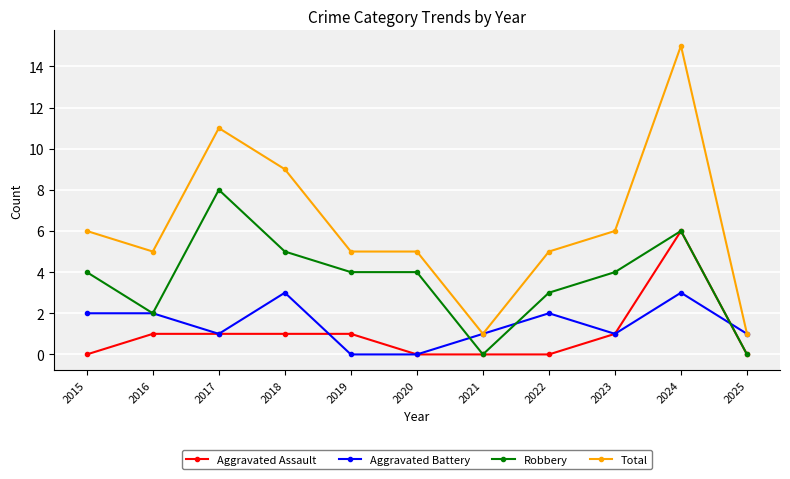

True or false: Total and Robbery cross at least once.

False